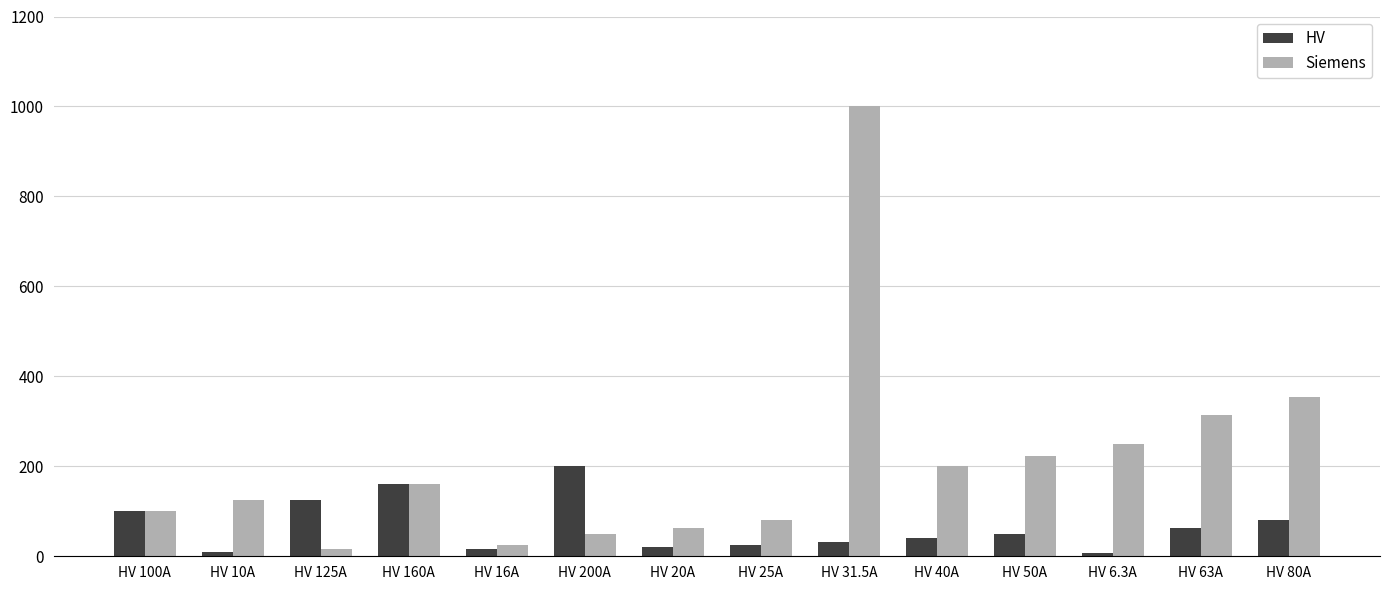

True or false: HV has a value of 86.5 at HV 200A.

False